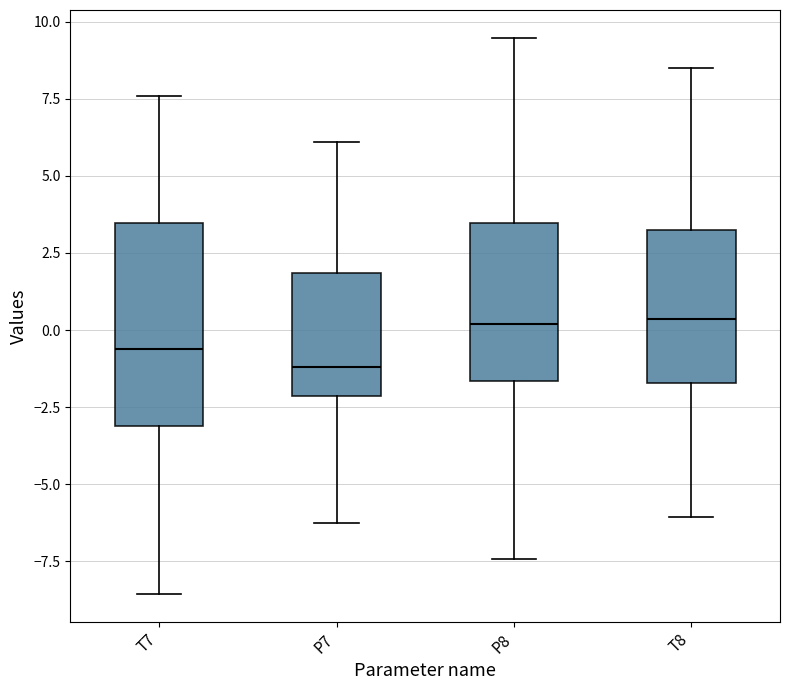

Which box has the lowest median line?

P7